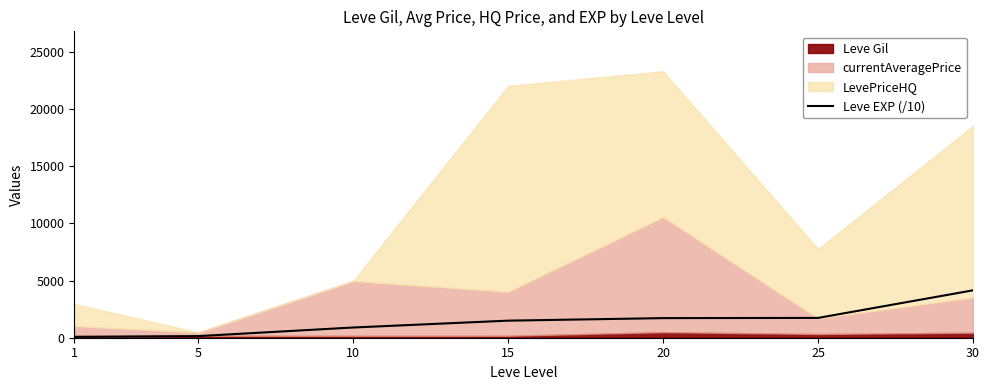

How many data points are above 1492?

3